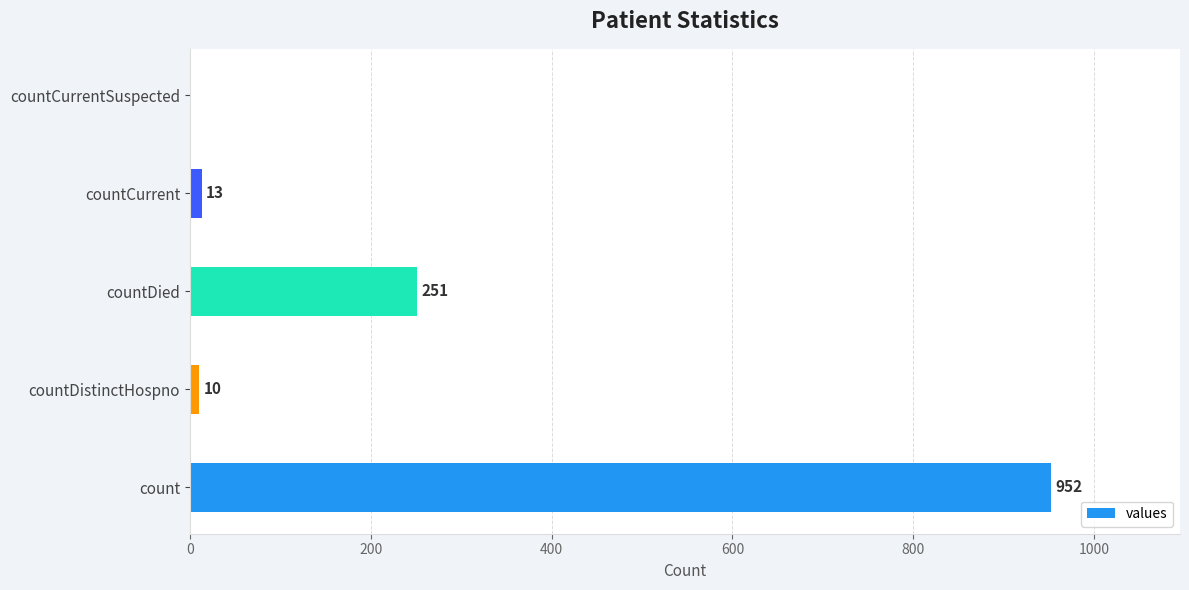

Reading bottom to top, what are all the values shown in this chart?

count=952	countDistinctHospno=10	countDied=251	countCurrent=13	countCurrentSuspected=0